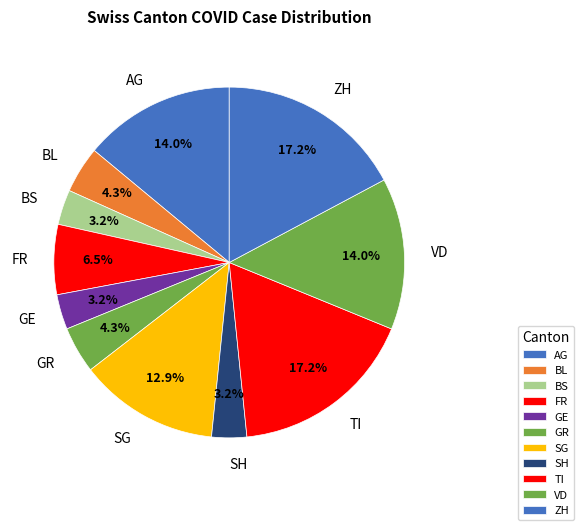

True or false: ZH accounts for 5% of the total.

False